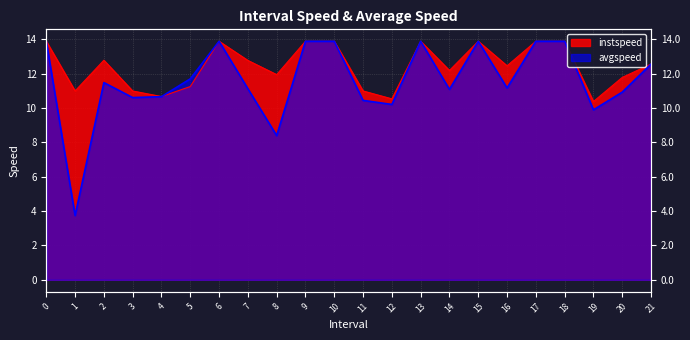

True or false: avgspeed and instspeed intersect in this chart.

True